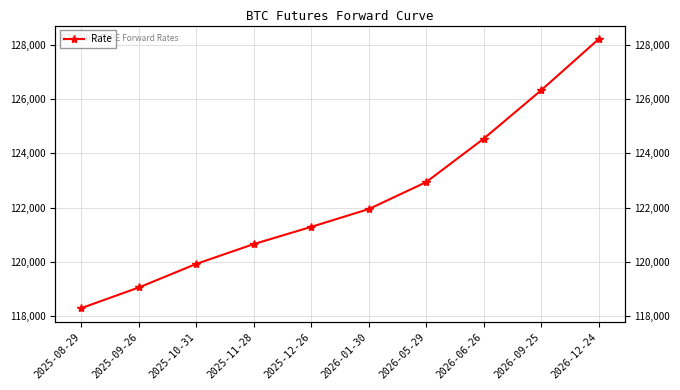

True or false: the data shows 180944 at 2025-09-26.

False